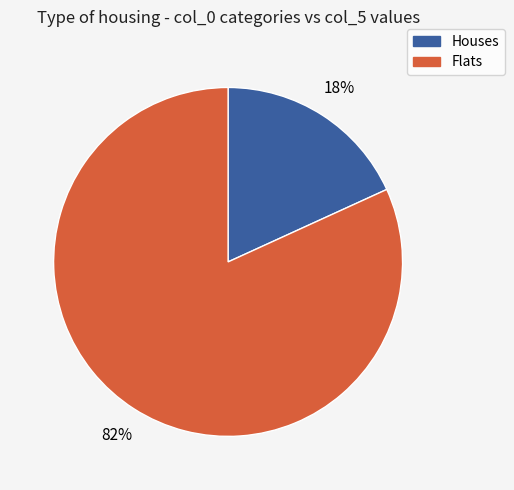

What percentage is the Flats slice, to the nearest percent?

82%